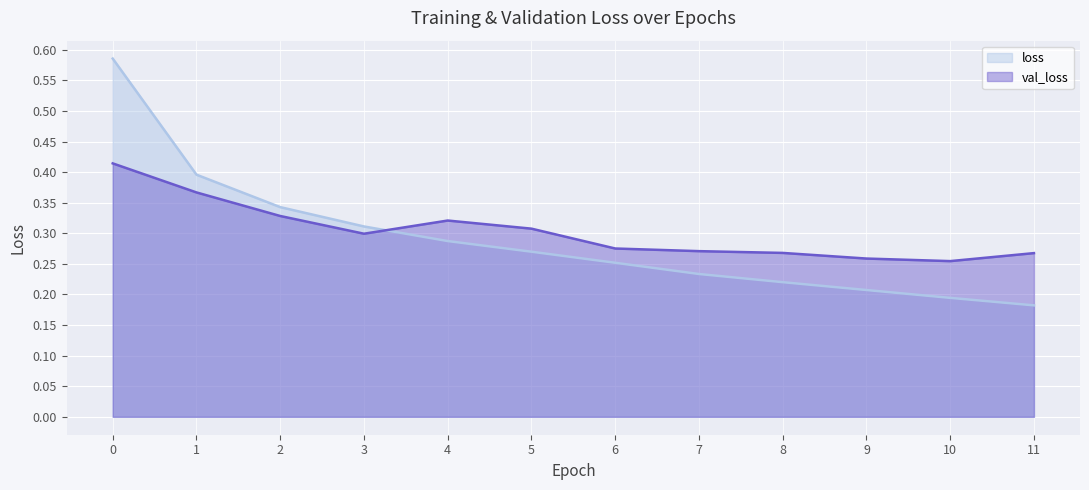

Where is the first local maximum for val_loss?

4